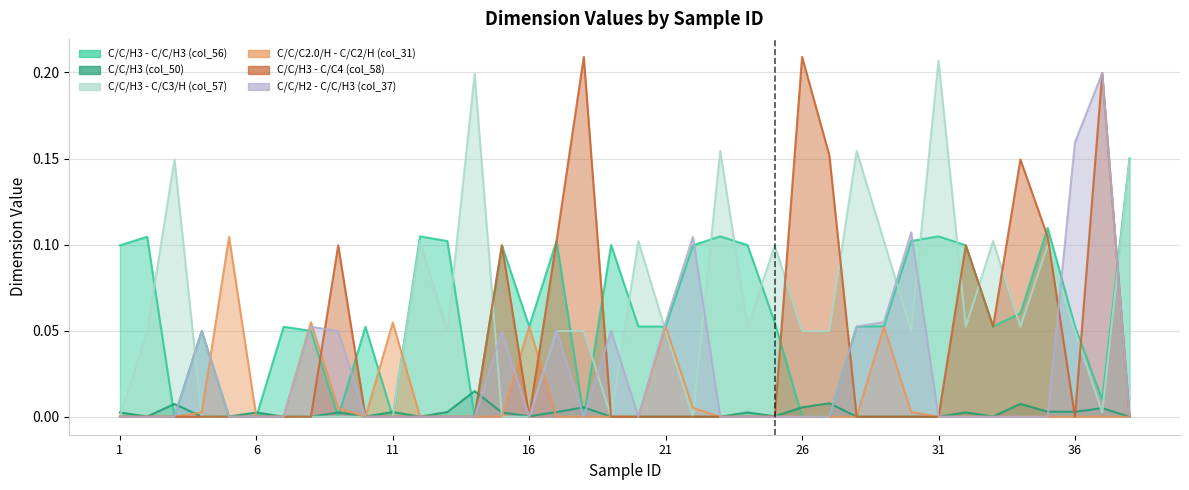

What is the value of the col_58 point at the 27th from the left?

0.2